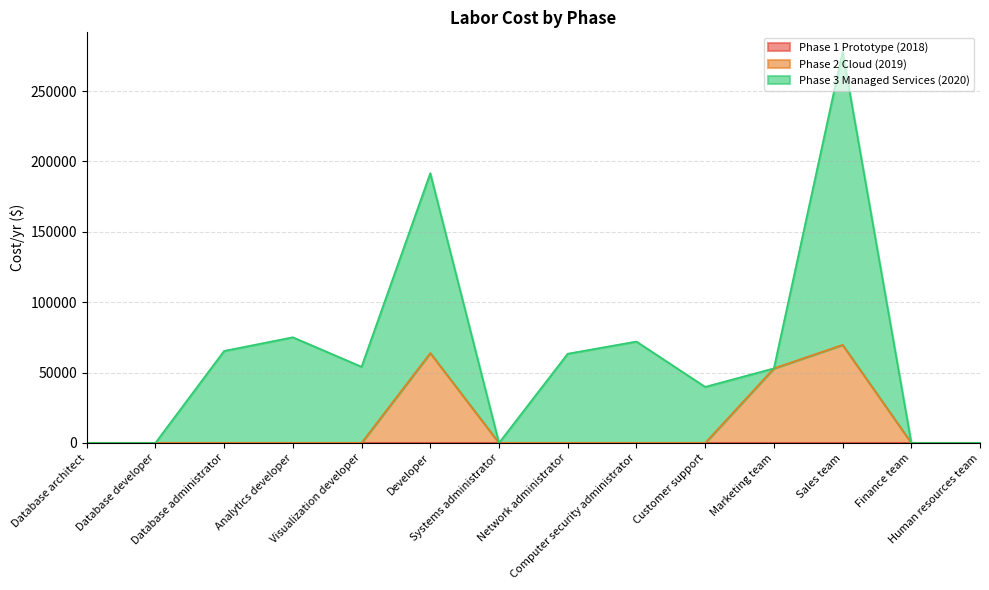

Is the value of Phase 1 Prototype (2018) at Analytics developer greater than the value of Phase 3 Managed Services (2020) at Systems administrator?

No